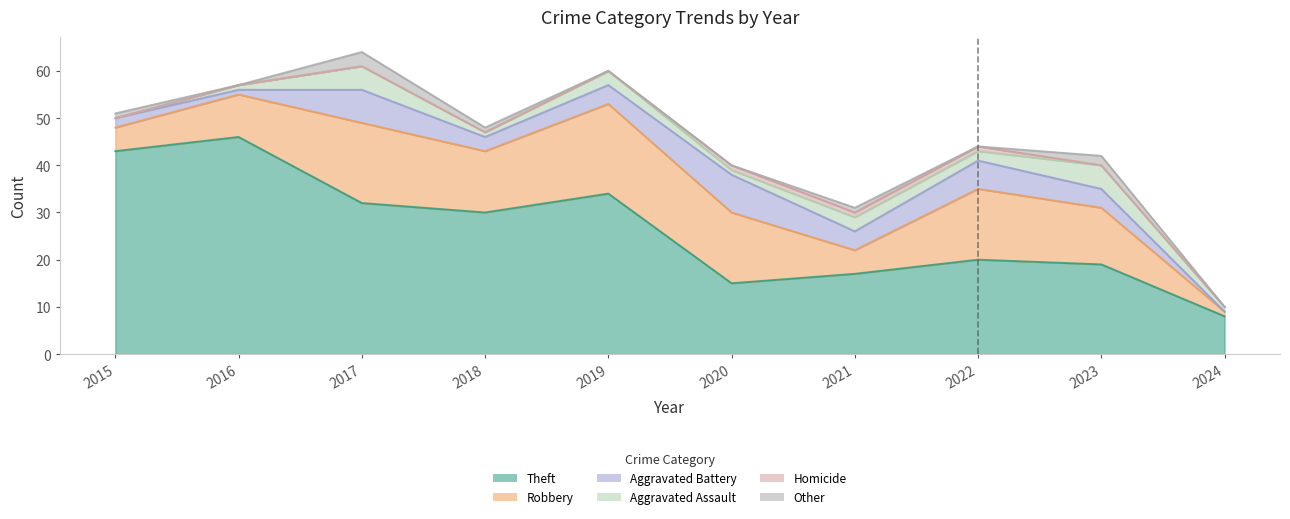

How many data points in Other are above 1?

2